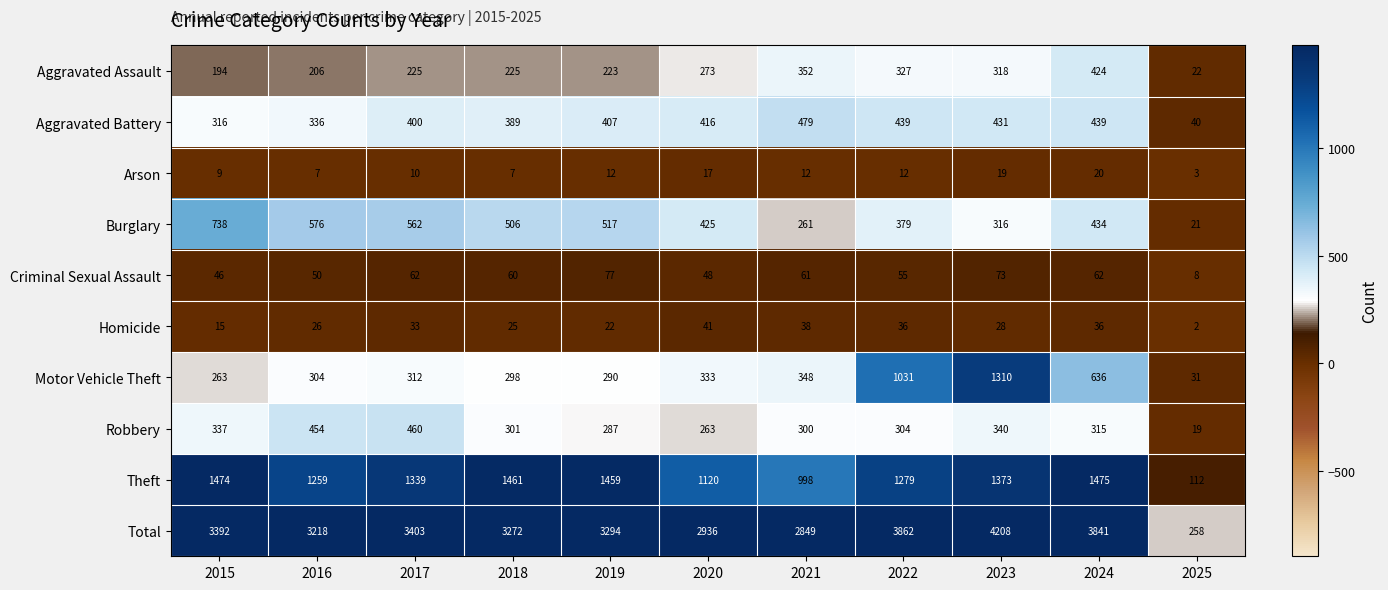

List the series in order of their peak value, lowest first.

Arson, Homicide, Criminal Sexual Assault, Aggravated Assault, Robbery, Aggravated Battery, Burglary, Motor Vehicle Theft, Theft, Total